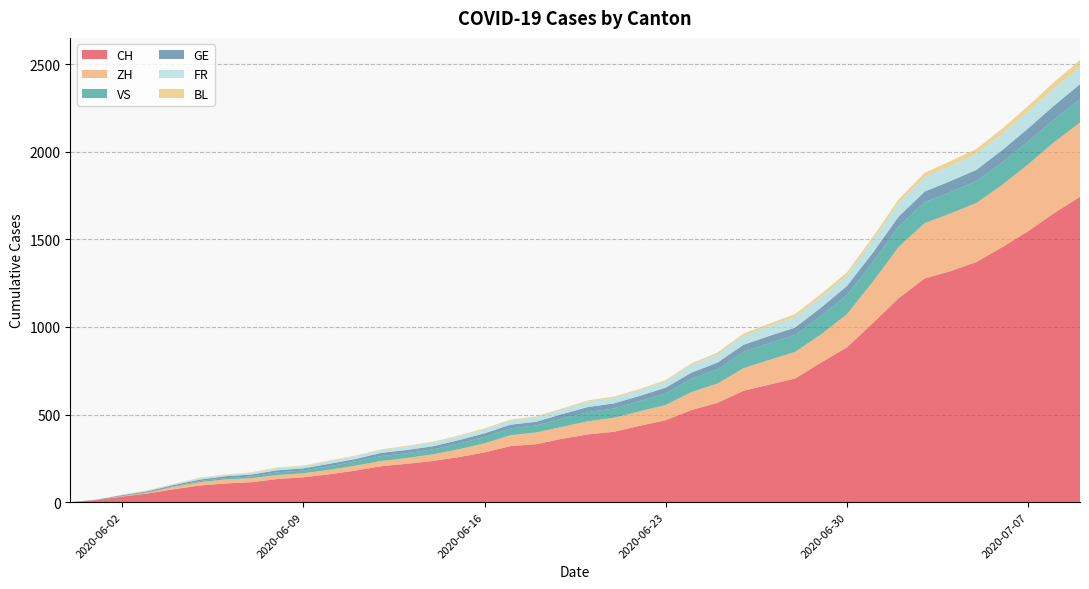

Reading left to right, what are all the values shown in this chart?

CH: 0	12	32	50	74	95	107	114	132	142	159	180	205	219	235	257	284	320	331	362	387	402	436	468	526	567	636	671	706	797	884	1022	1165	1277	1319	1371	1456	1547	1650	1743
ZH: 0	0	2	5	13	19	23	23	23	23	26	28	30	33	38	45	52	62	67	68	75	80	83	87	103	110	129	141	152	161	189	237	293	316	329	337	356	382	405	424
VS: 0	1	2	2	4	7	7	10	15	16	20	24	28	28	28	32	37	39	40	48	52	53	58	65	75	82	92	96	97	105	109	112	115	120	122	124	127	130	130	132
GE: 0	1	4	6	7	8	11	11	12	12	14	14	18	18	18	20	20	21	21	25	29	29	30	34	36	38	41	41	42	48	52	53	58	60	63	65	71	75	79	87
FR: 0	0	2	3	5	7	7	9	13	13	15	16	16	20	22	22	23	24	26	27	32	32	32	36	44	47	52	56	61	61	61	72	79	84	87	92	94	96	99	100
BL: 0	1	1	2	2	3	3	3	3	3	4	4	4	4	4	4	5	5	5	5	6	7	7	7	9	10	12	14	16	17	17	18	19	23	27	27	29	32	35	38